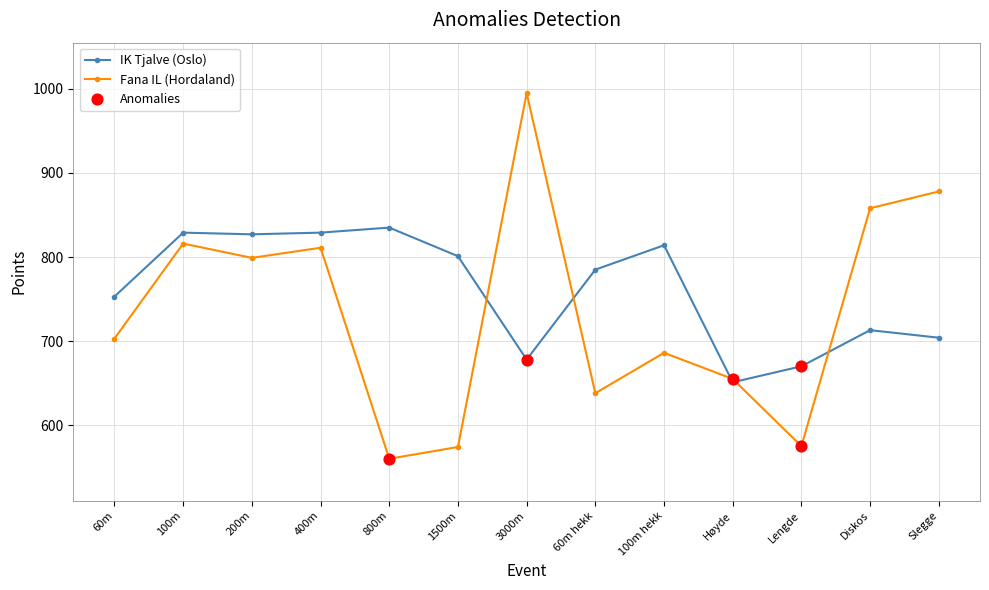

Between 1500m and 3000m, which series saw the biggest shift?

Fana IL (Hordaland)